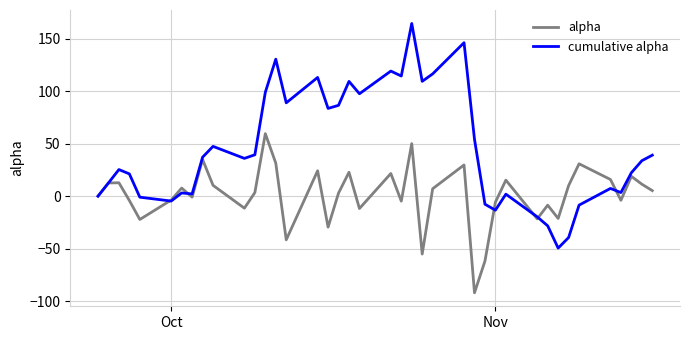

How many lines are shown in the chart?

2